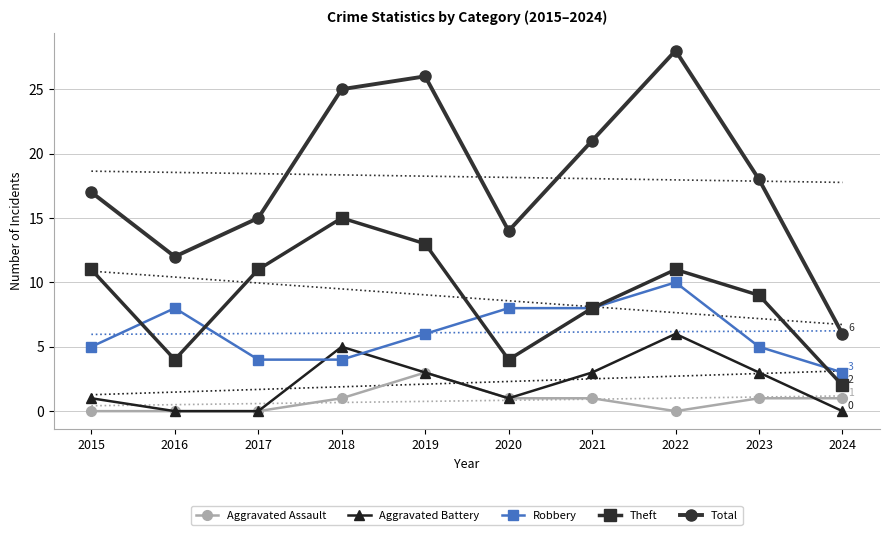

Count the number of data series in this chart.

5